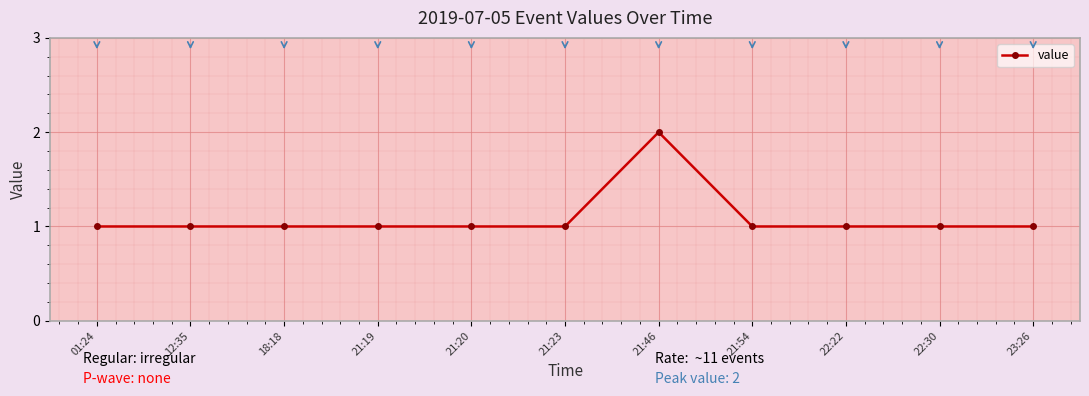

What is the average value?

1